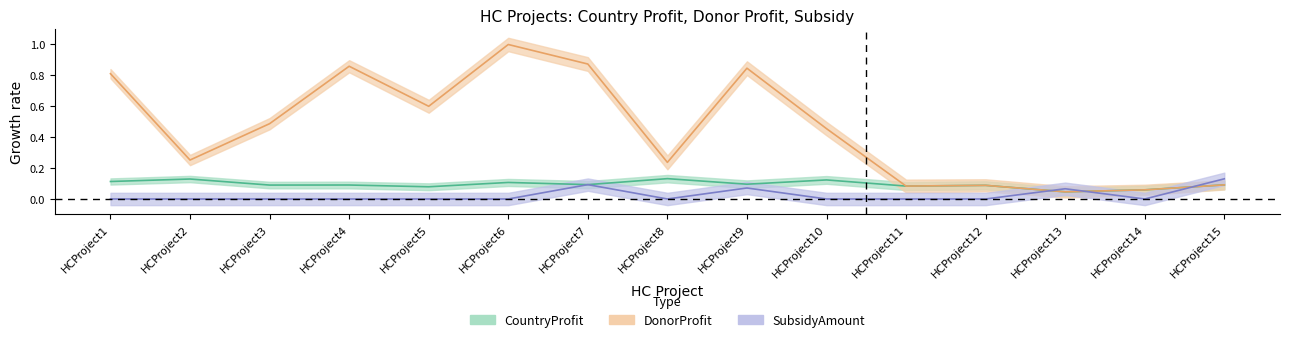

Reading right to left, what are all the values shown in this chart?

CountryProfit: 0.1	0.1	0.0	0.1	0.1	0.1	0.1	0.1	0.1	0.1	0.1	0.1	0.1	0.1	0.1
DonorProfit: 0.1	0.1	0.0	0.1	0.1	0.5	0.8	0.2	0.9	1.0	0.6	0.9	0.5	0.3	0.8
SubsidyAmount: 0.1	0.0	0.1	0.0	0.0	0.0	0.1	0.0	0.1	0.0	0.0	0.0	0.0	0.0	0.0